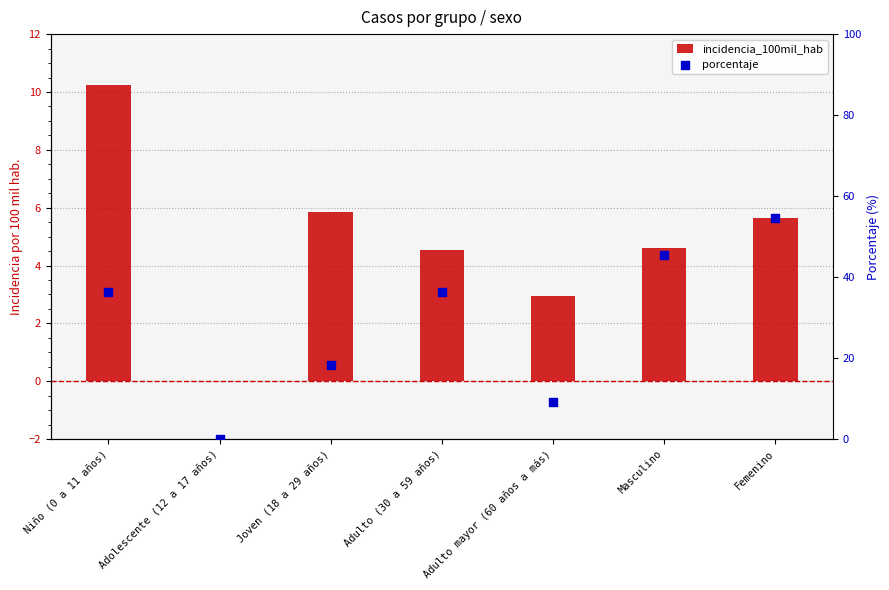

Which series contains the lowest Y value?

incidencia_100mil_hab